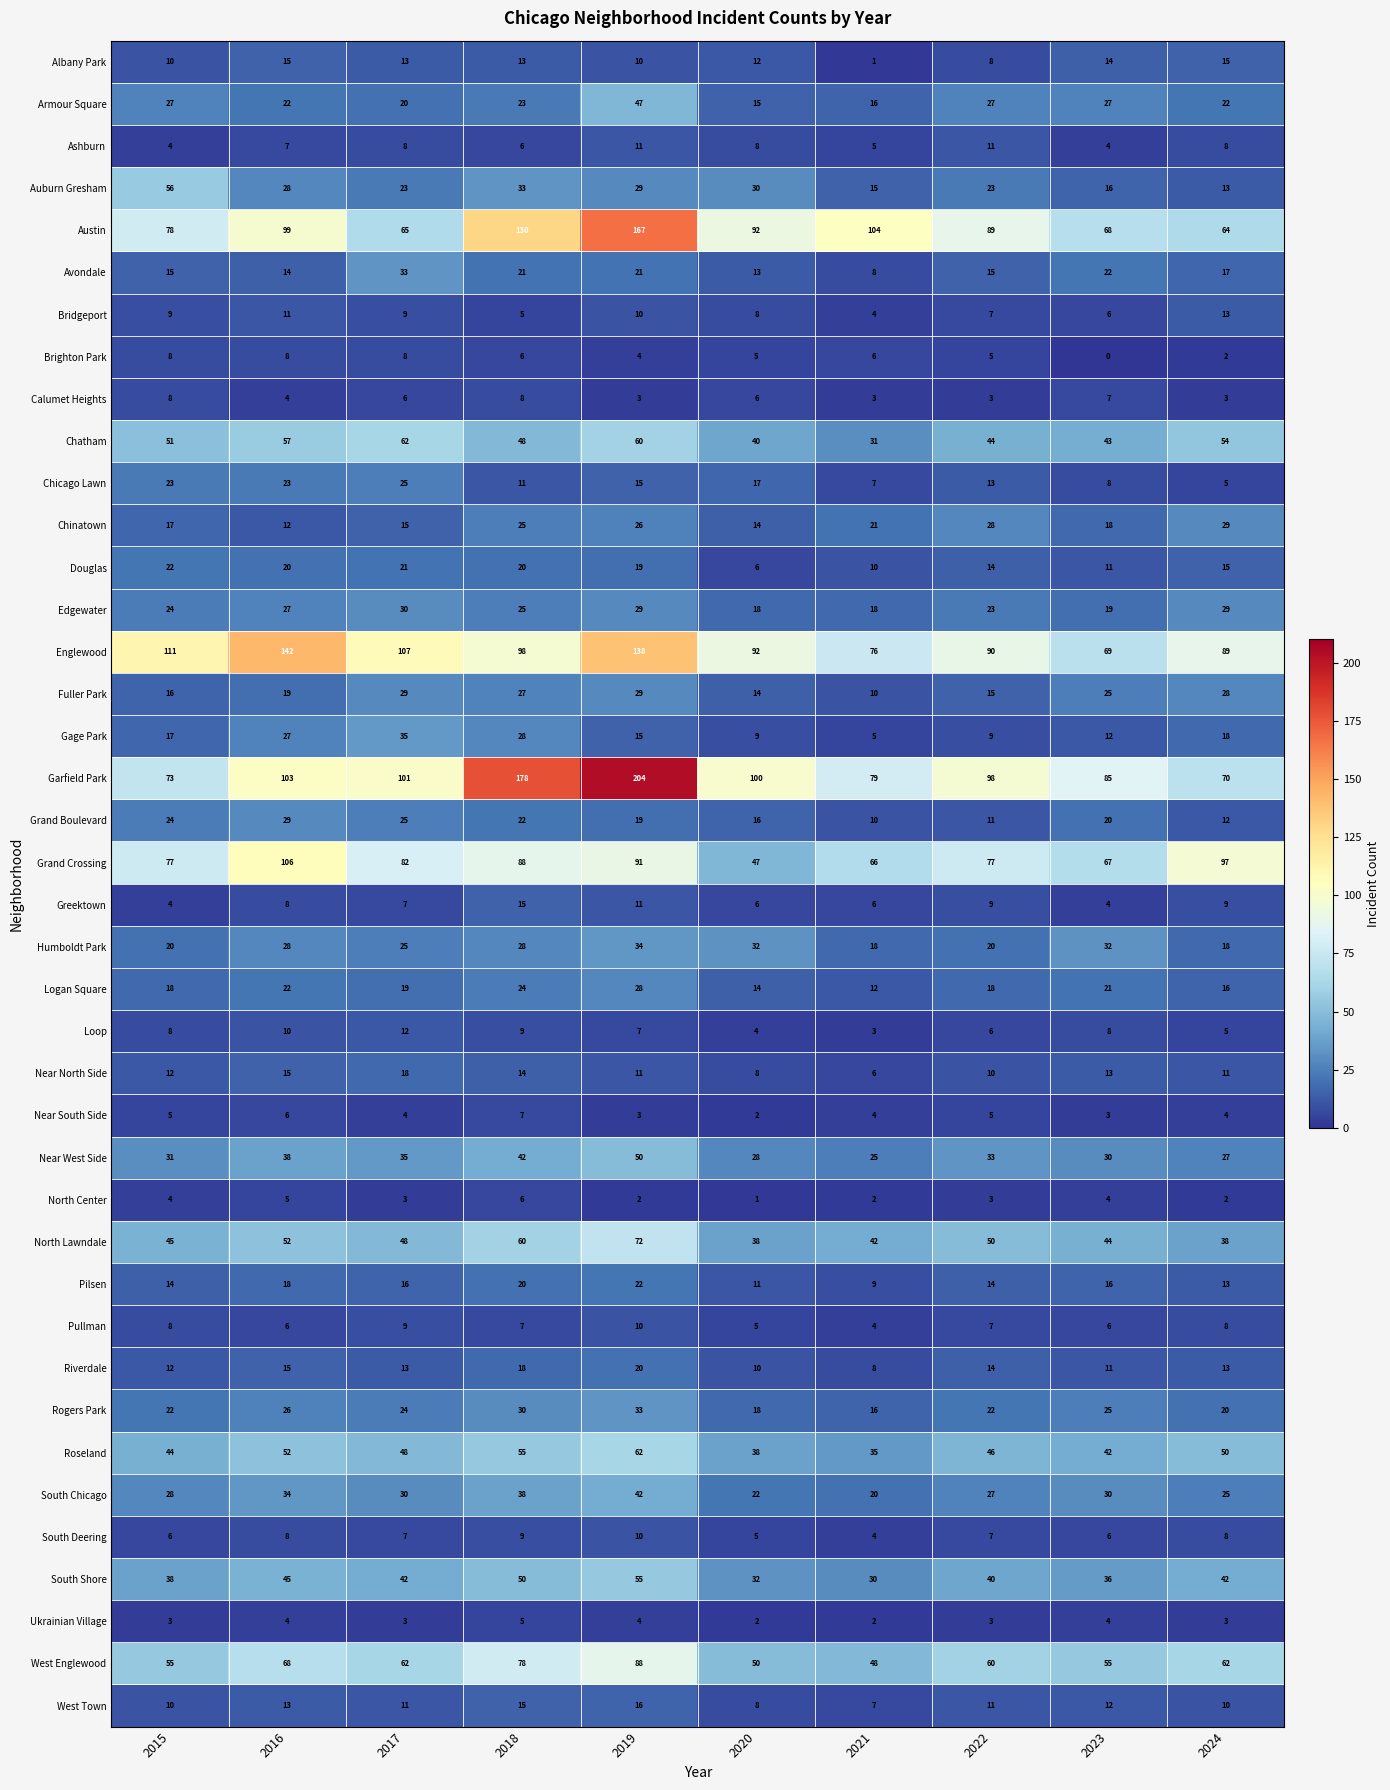

Where does the Pullman series first go above 7?

2015